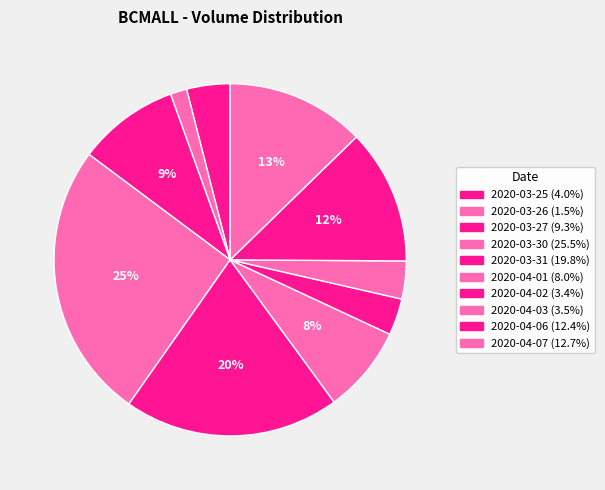

Do 2020-03-26 and 2020-03-25 together represent more than half of the pie?

No